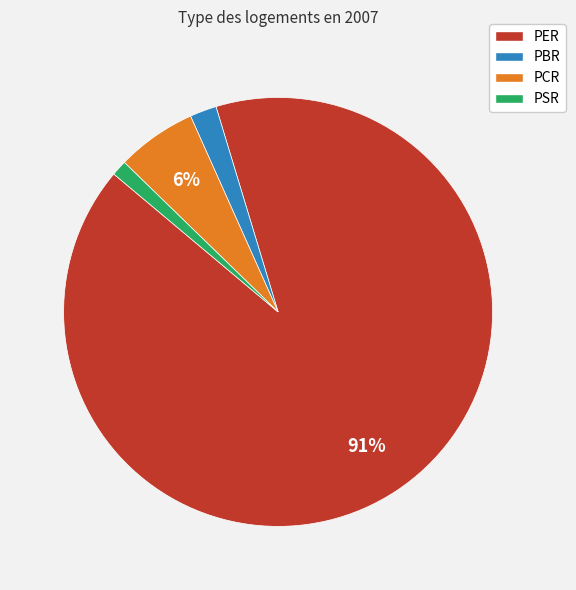

How many segments does this pie chart have?

4